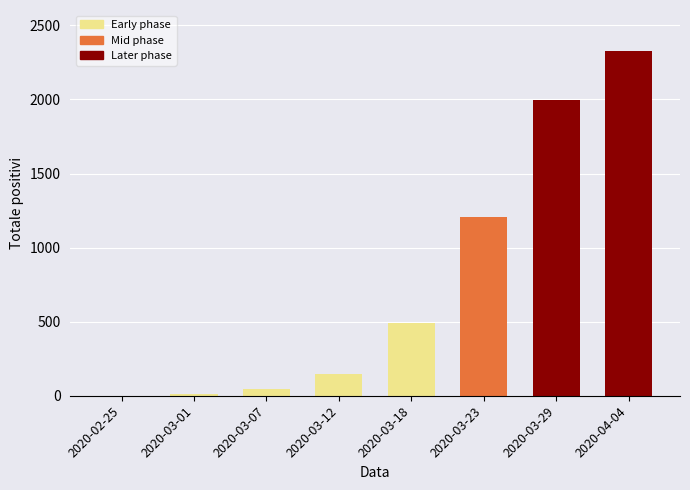

What is the sum of the values at 2020-03-29 and 2020-03-12?

2144